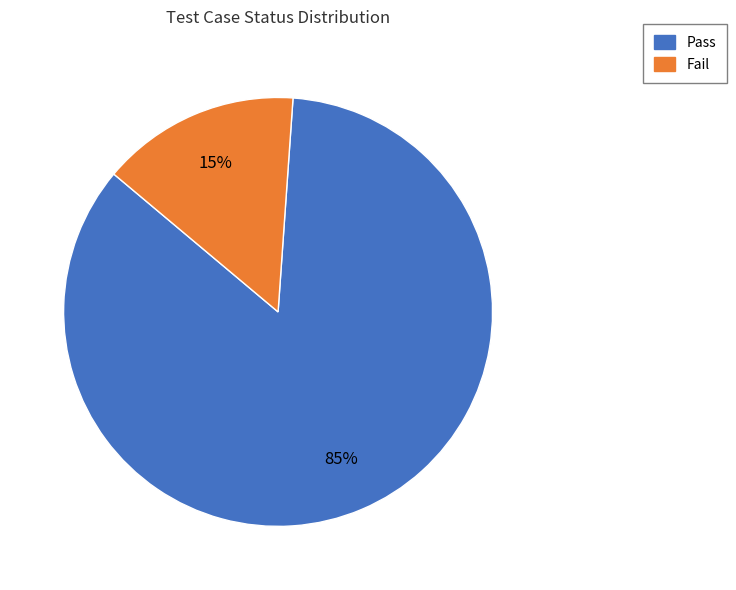

The Pass slice represents 85% of the pie. True or false?

True